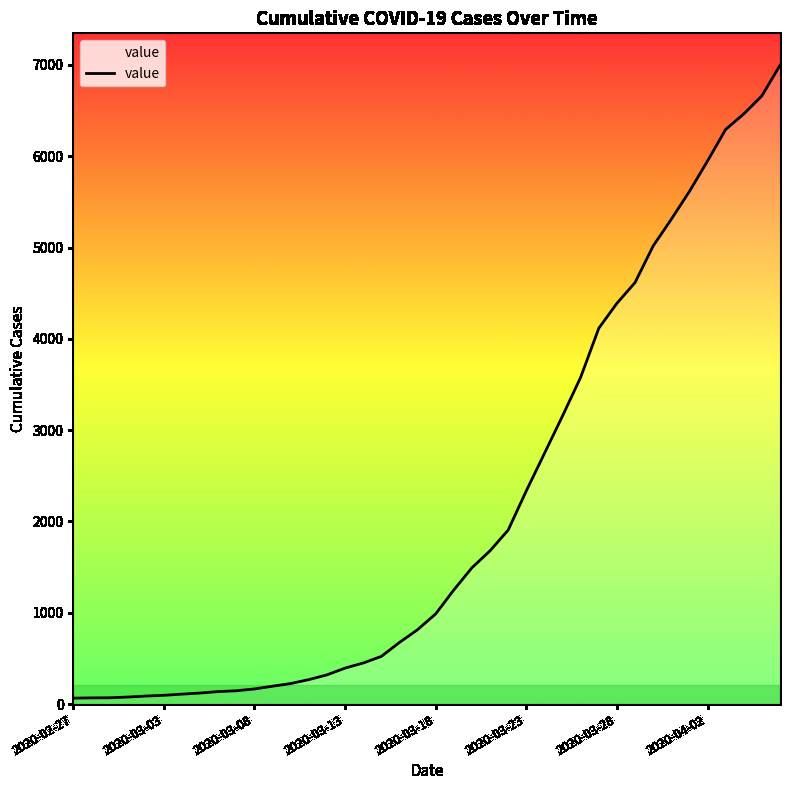

What is the greatest value displayed?

6996